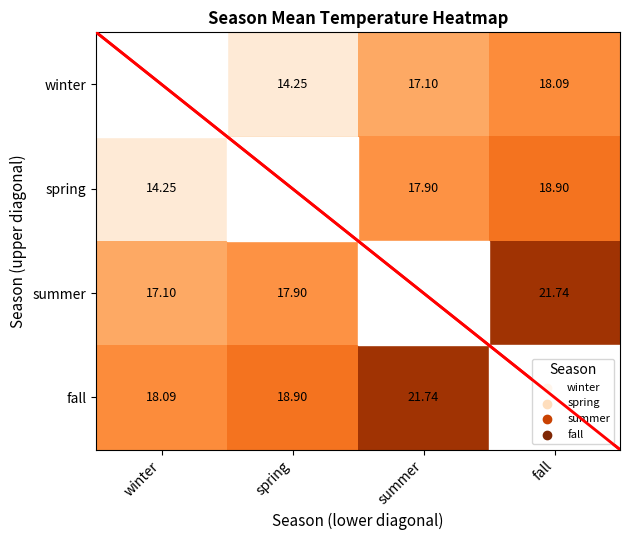

Is the value of winter at fall greater than the value of spring at fall?

No